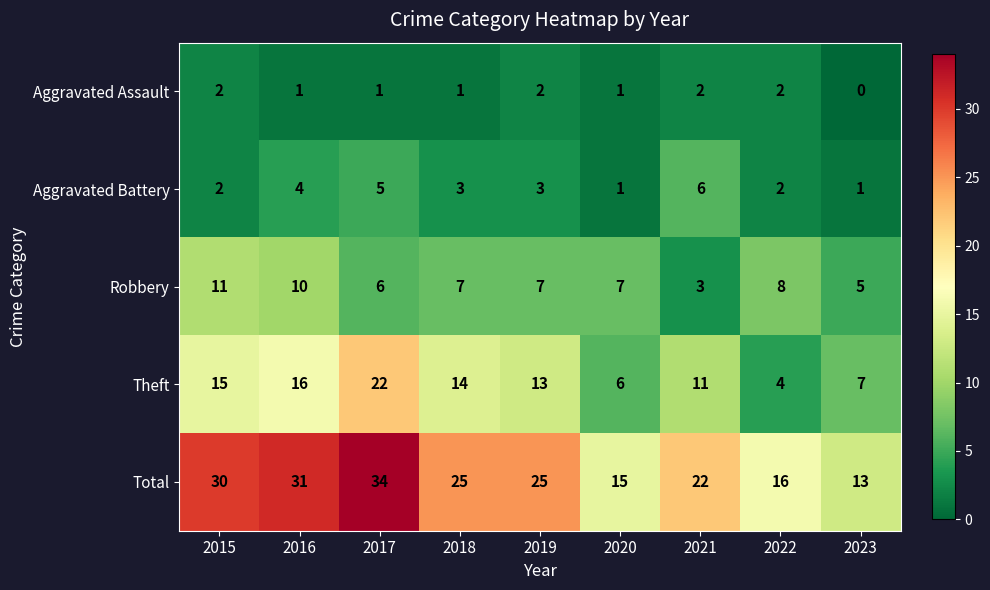

True or false: Total has a value of 45 at 2017.

False